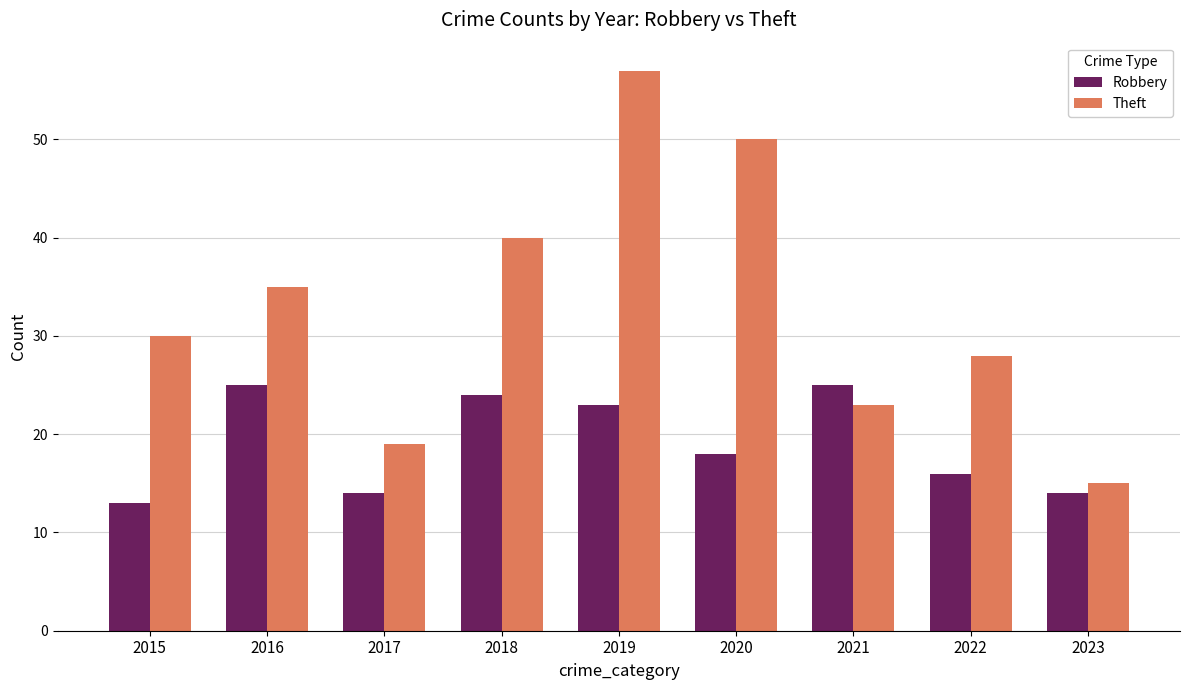

Reading left to right, what are all the values shown in this chart?

Robbery: 13	25	14	24	23	18	25	16	14
Theft: 30	35	19	40	57	50	23	28	15